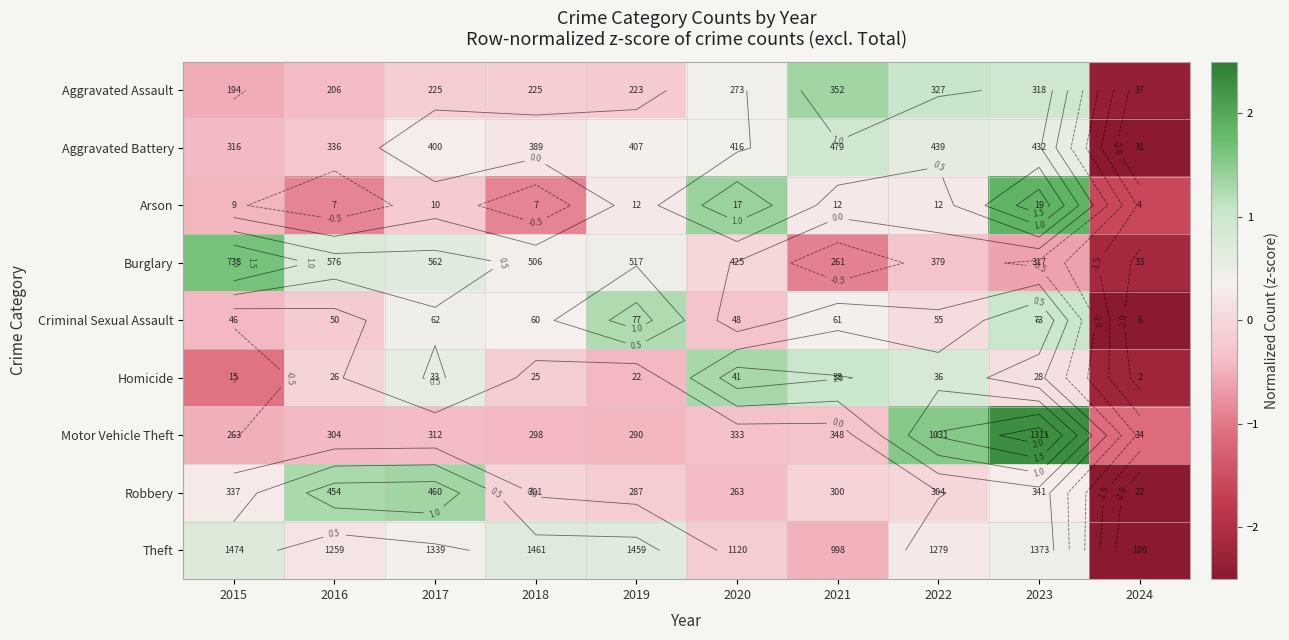

How many data points does each series have?

10